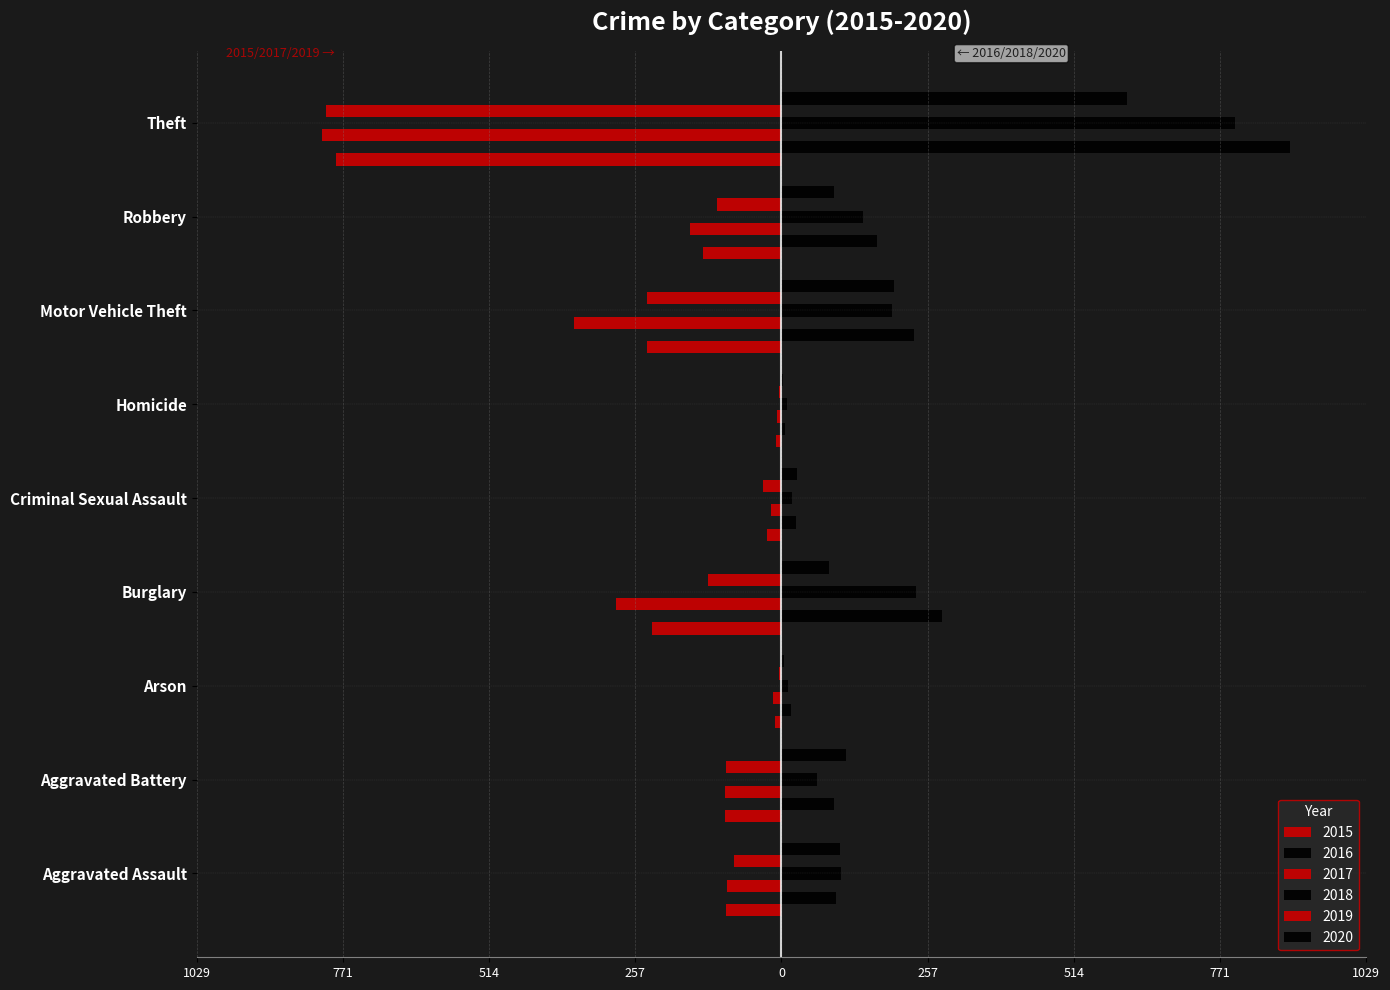

What position from the left is Aggravated Assault?

1